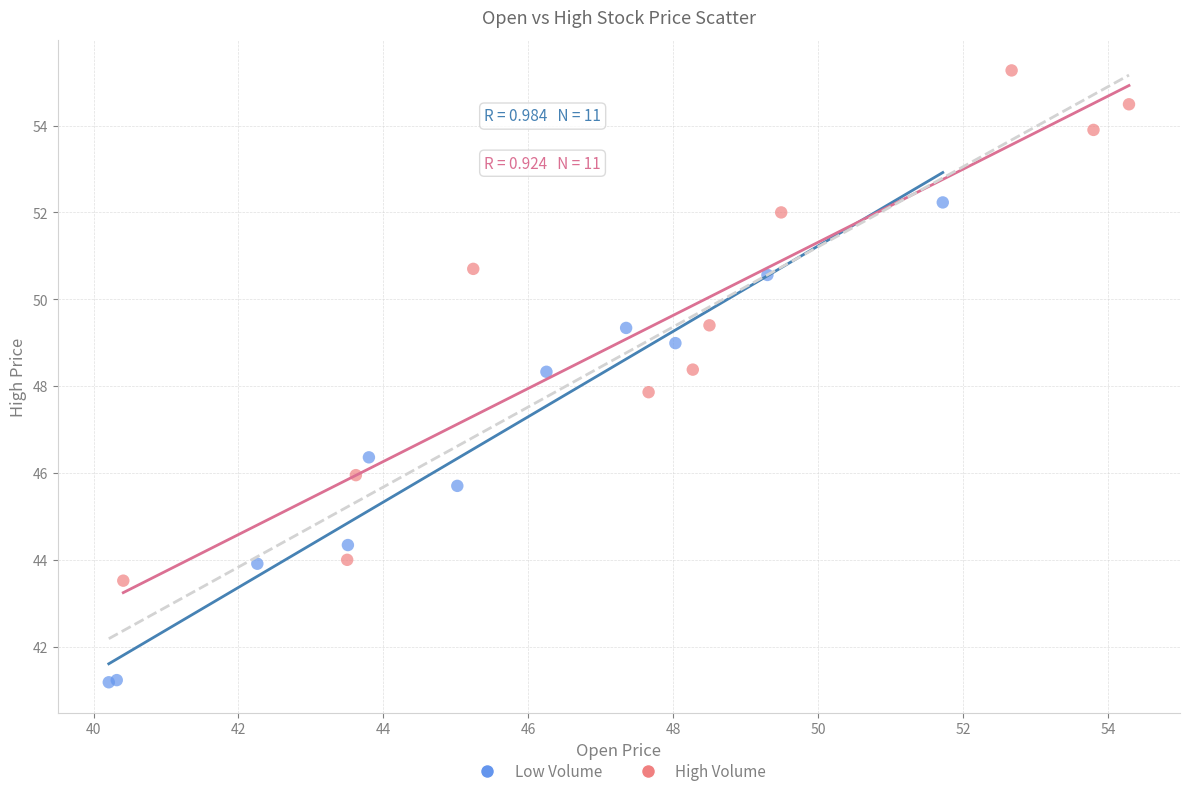

What are all the series names shown in the legend?

Low Volume, High Volume